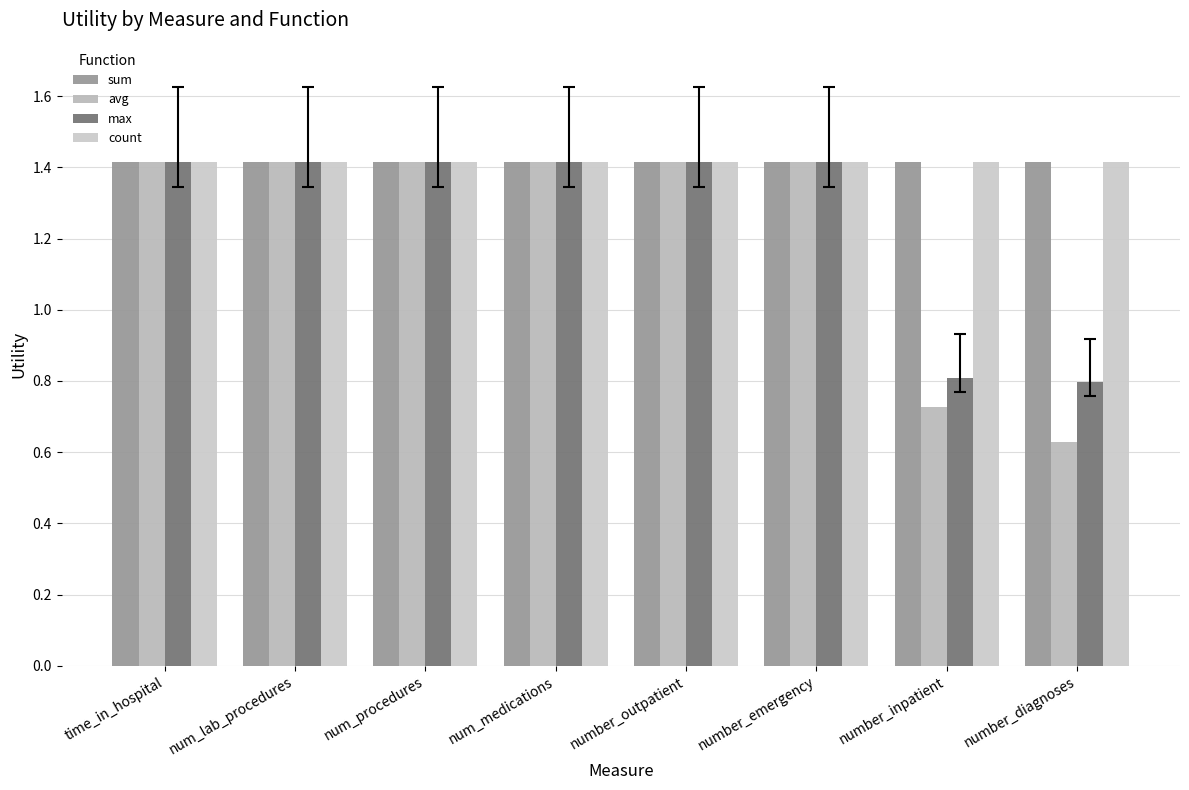

Rank the categories by count value from lowest to highest.

time_in_hospital, num_lab_procedures, num_procedures, num_medications, number_outpatient, number_emergency, number_inpatient, number_diagnoses